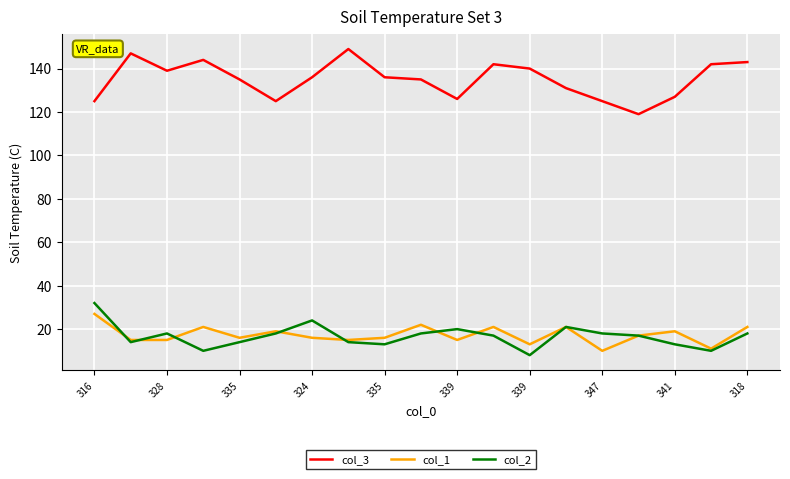

True or false: col_2 and col_3 cross at least once.

False